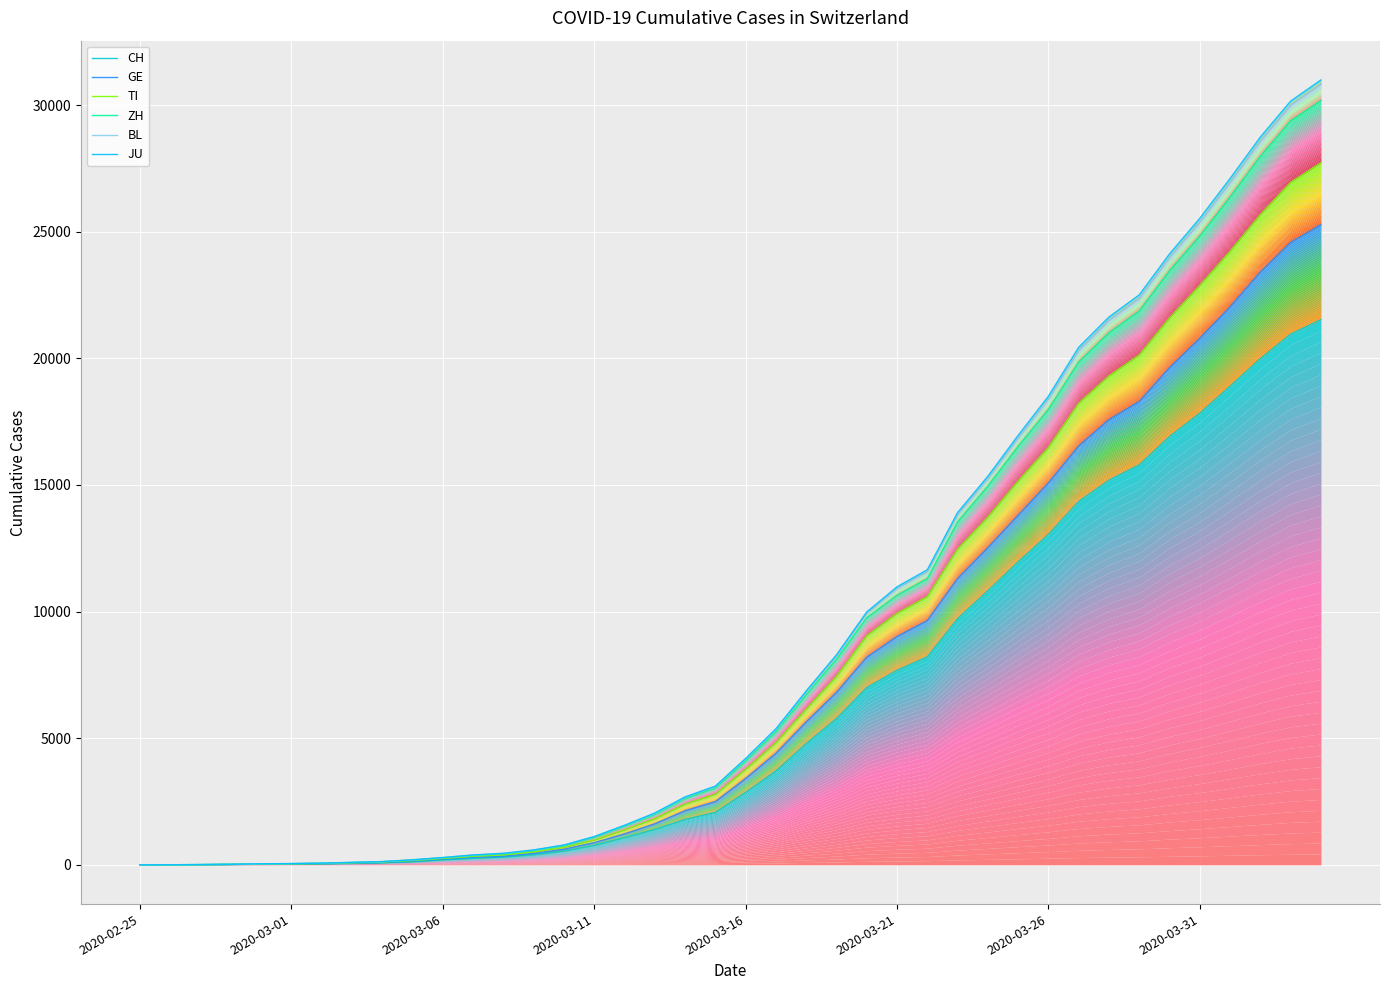

Is it true that ZH equals 432 at 12?

True